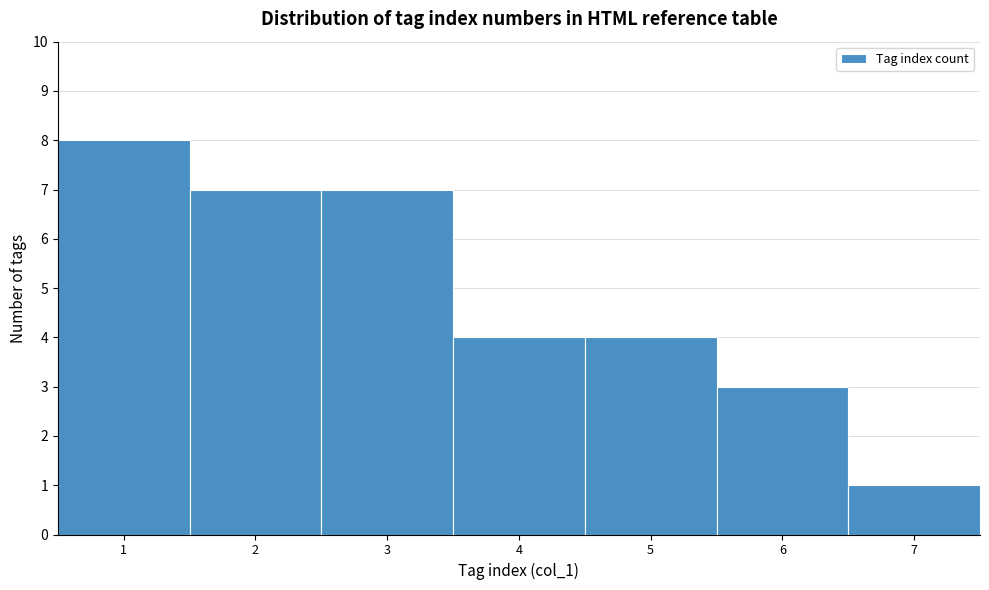

Reading left to right, transcribe this chart: for each bar, give the range it covers on the x-axis and its height. The values are not printed on the chart, so give them approximately, as read against the axis.

0.5 to 1.5: 8
1.5 to 2.5: 7
2.5 to 3.5: 7
3.5 to 4.5: 4
4.5 to 5.5: 4
5.5 to 6.5: 3
6.5 to 7.5: 1